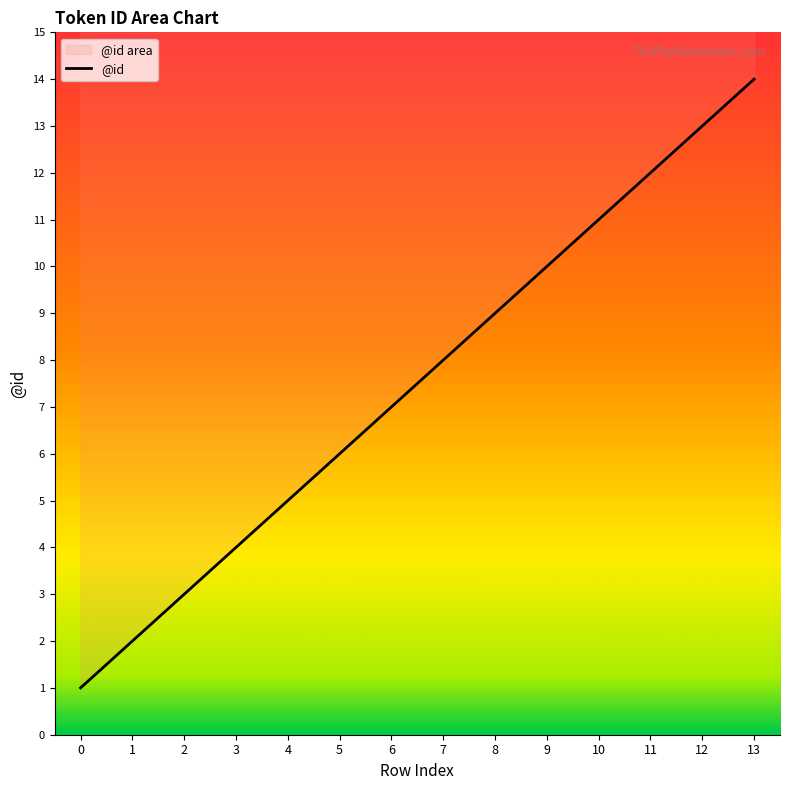

Count the number of data series in this chart.

1